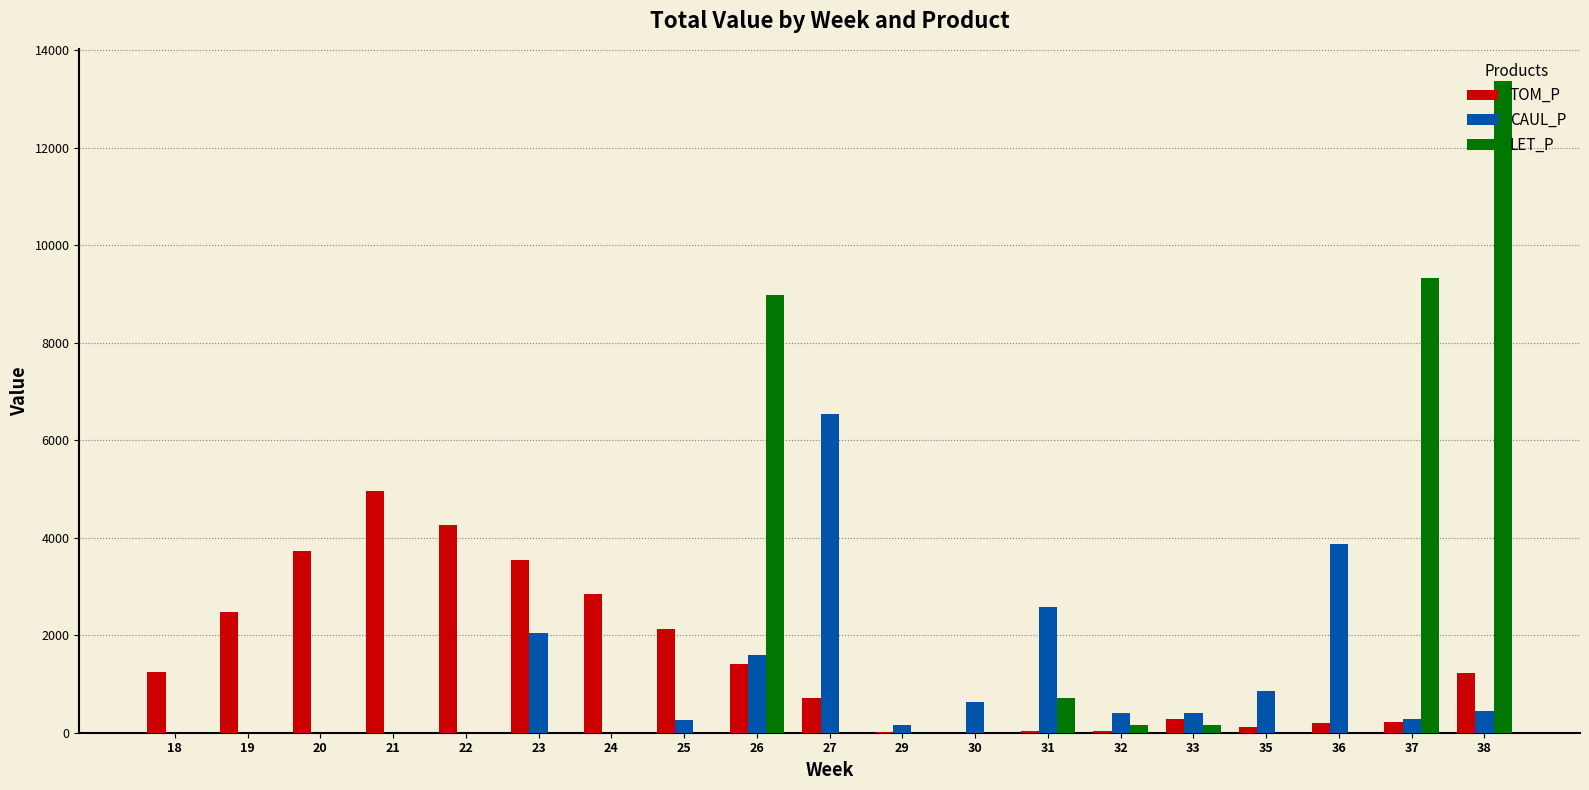

What is the sum of the TOM_P values at 24 and 22?

7099.6